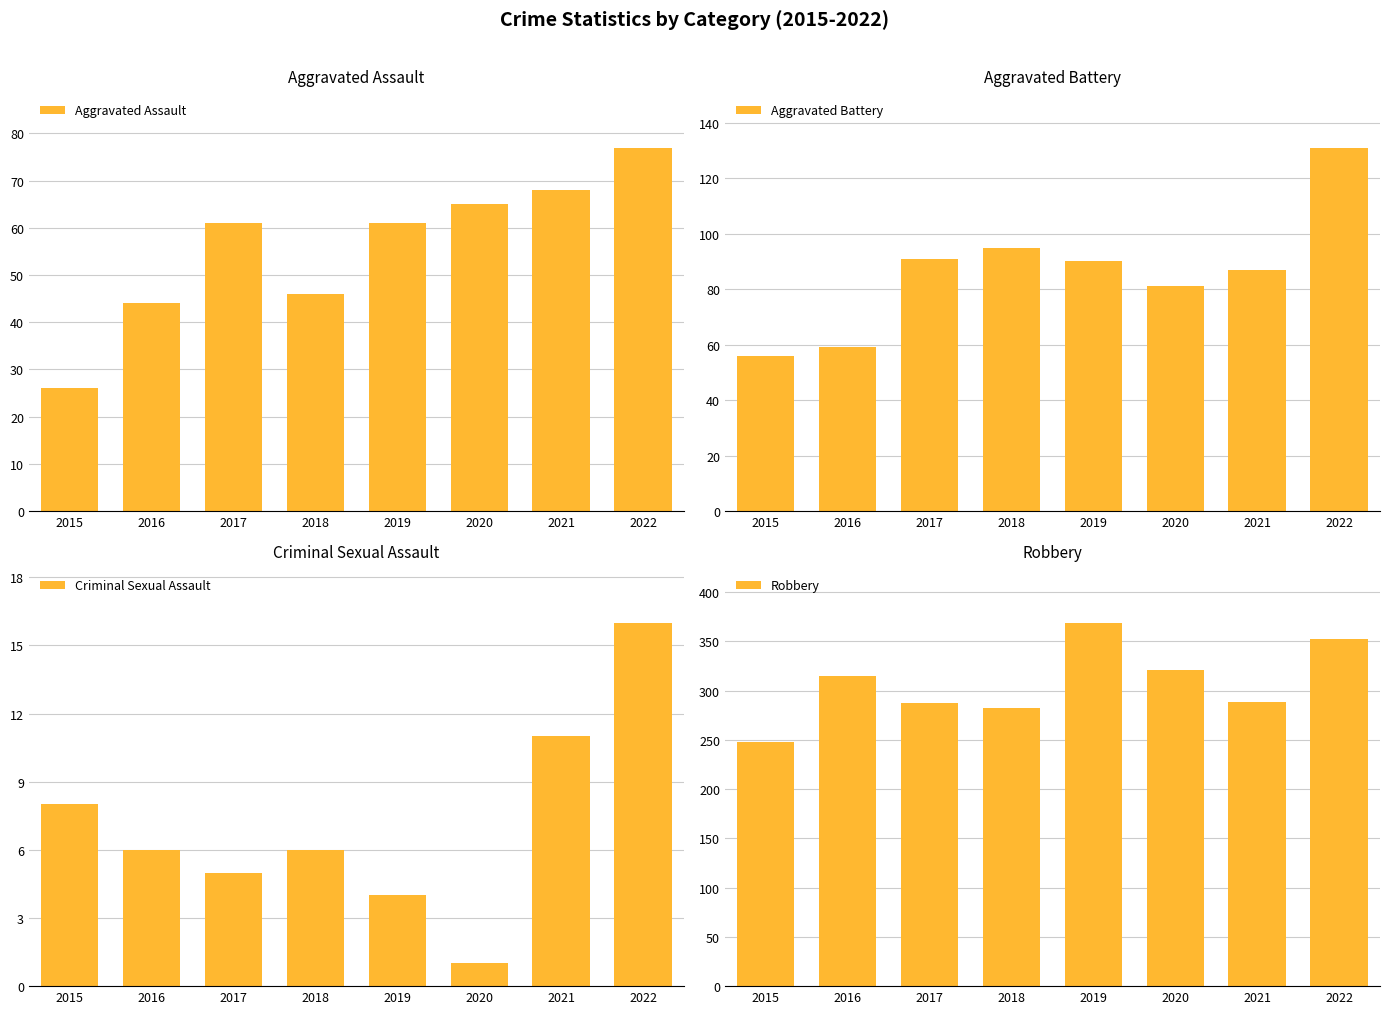

How many data points in Aggravated Assault are less than 61?

3